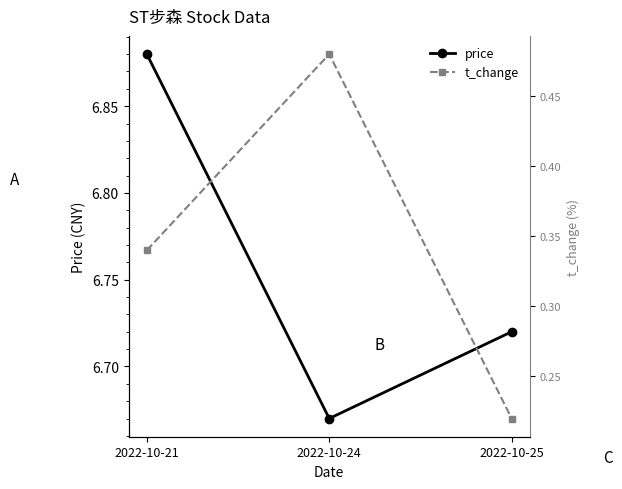

What is the sum of the price values at 2022-10-21 and 2022-10-24?

13.6